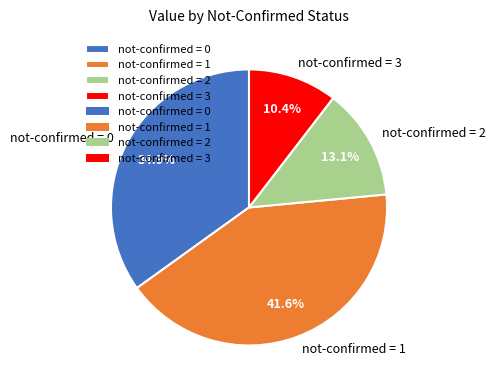

Rank the categories by value from lowest to highest.

not-confirmed = 3, not-confirmed = 2, not-confirmed = 0, not-confirmed = 1